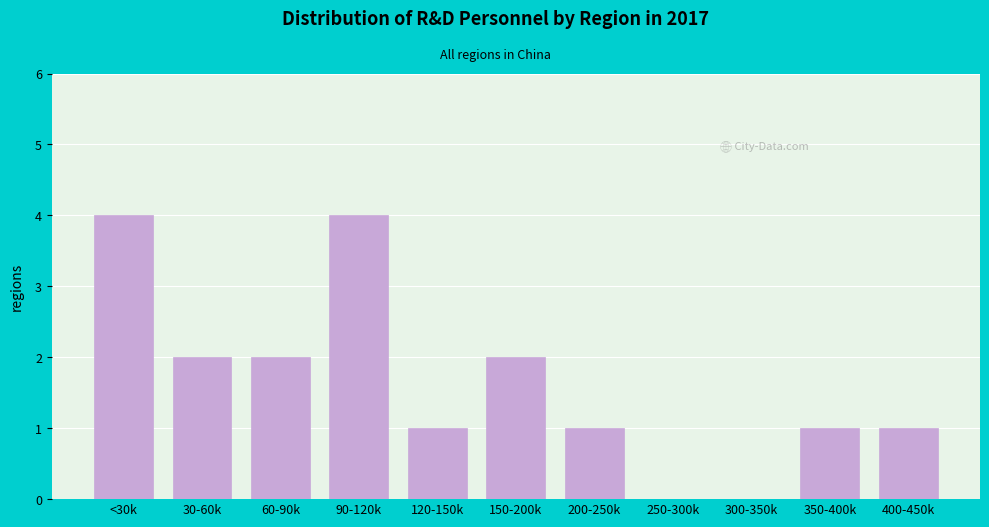

Reading right to left, extract all data points from this chart.

400-450k=1	350-400k=1	300-350k=0	250-300k=0	200-250k=1	150-200k=2	120-150k=1	90-120k=4	60-90k=2	30-60k=2	<30k=4